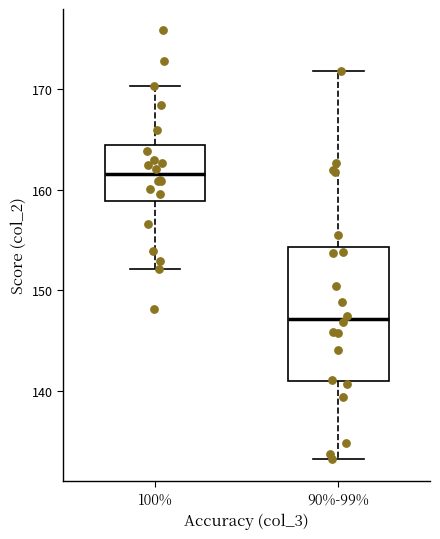

Reading left to right, read every box against the y-axis: the position of its median line, the range the box covers, and the ends of its whiskers. The values are not printed on the chart, so give them approximately, as read against the axis.

100%: median 162, box 159 to 164, whiskers 152 to 170
90%-99%: median 147, box 141 to 154, whiskers 133 to 172